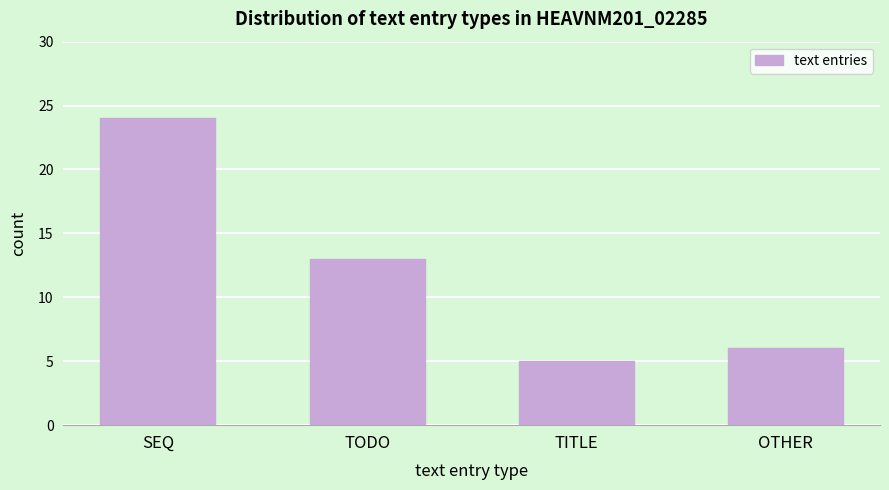

Reading left to right, what are all the values shown in this chart?

24	13	5	6